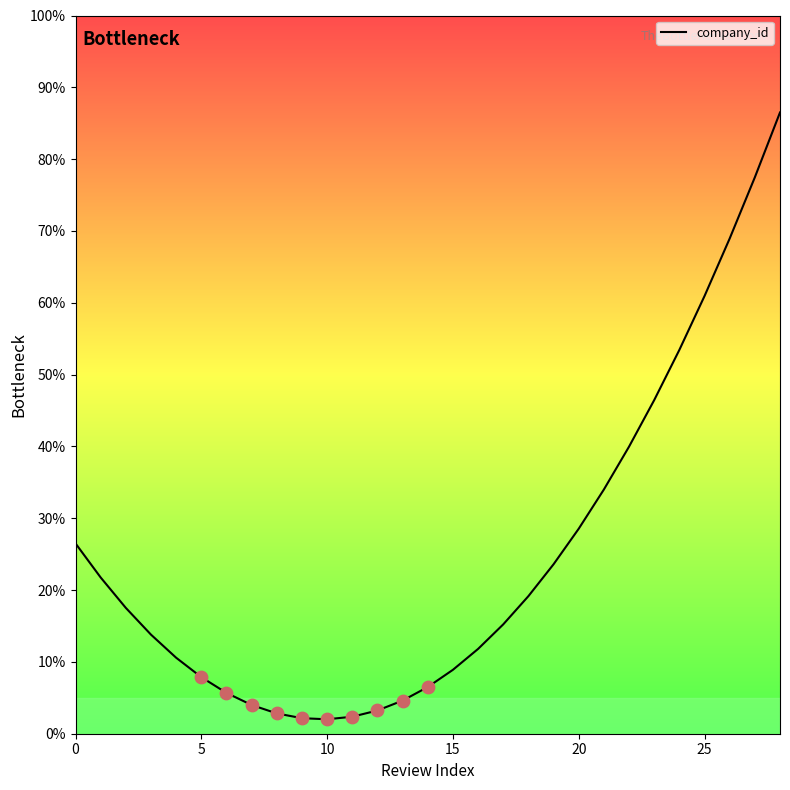

What is the difference between the maximum and minimum values?

84.5